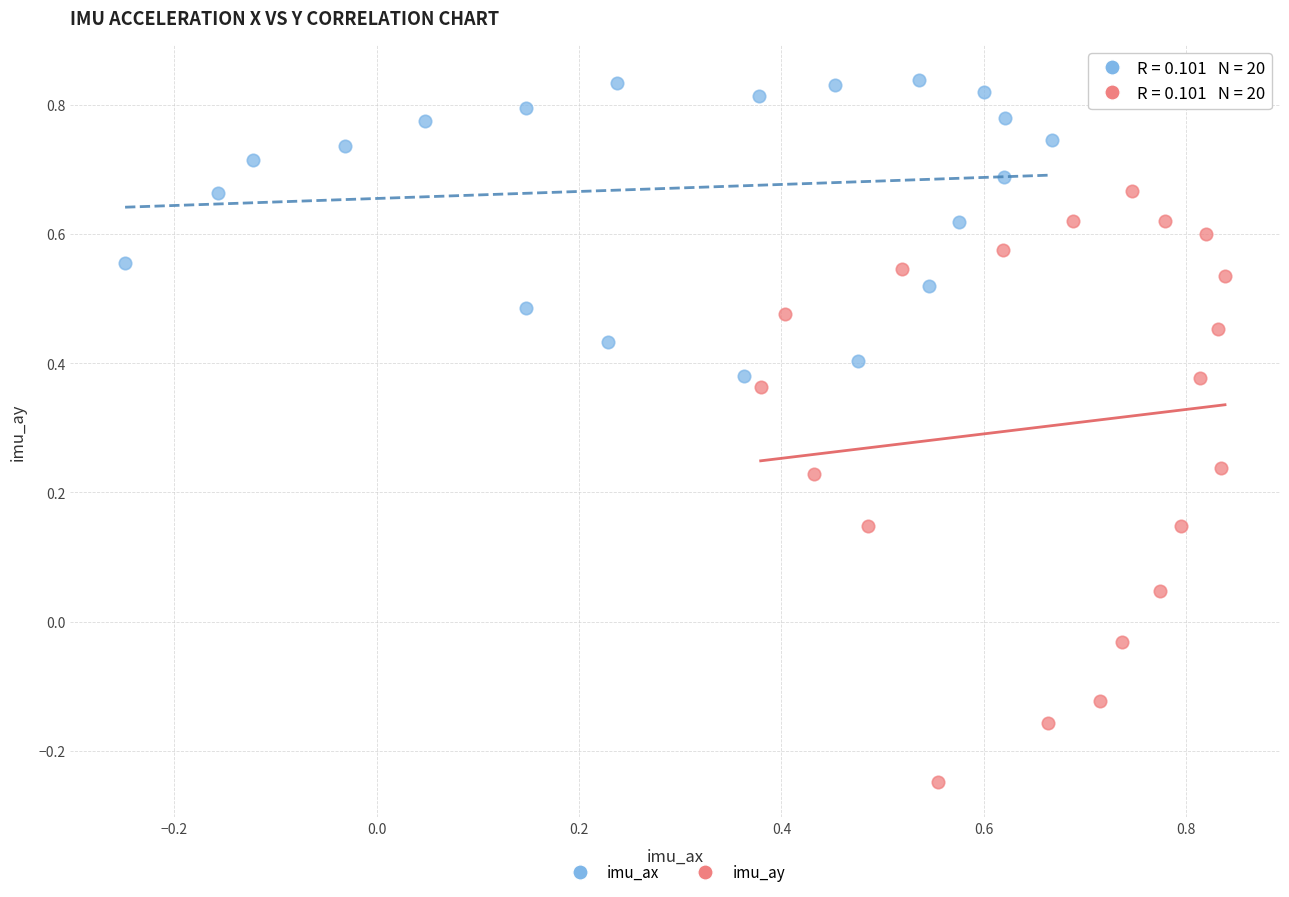

What are all the series names shown in the legend?

imu_ax, imu_ay